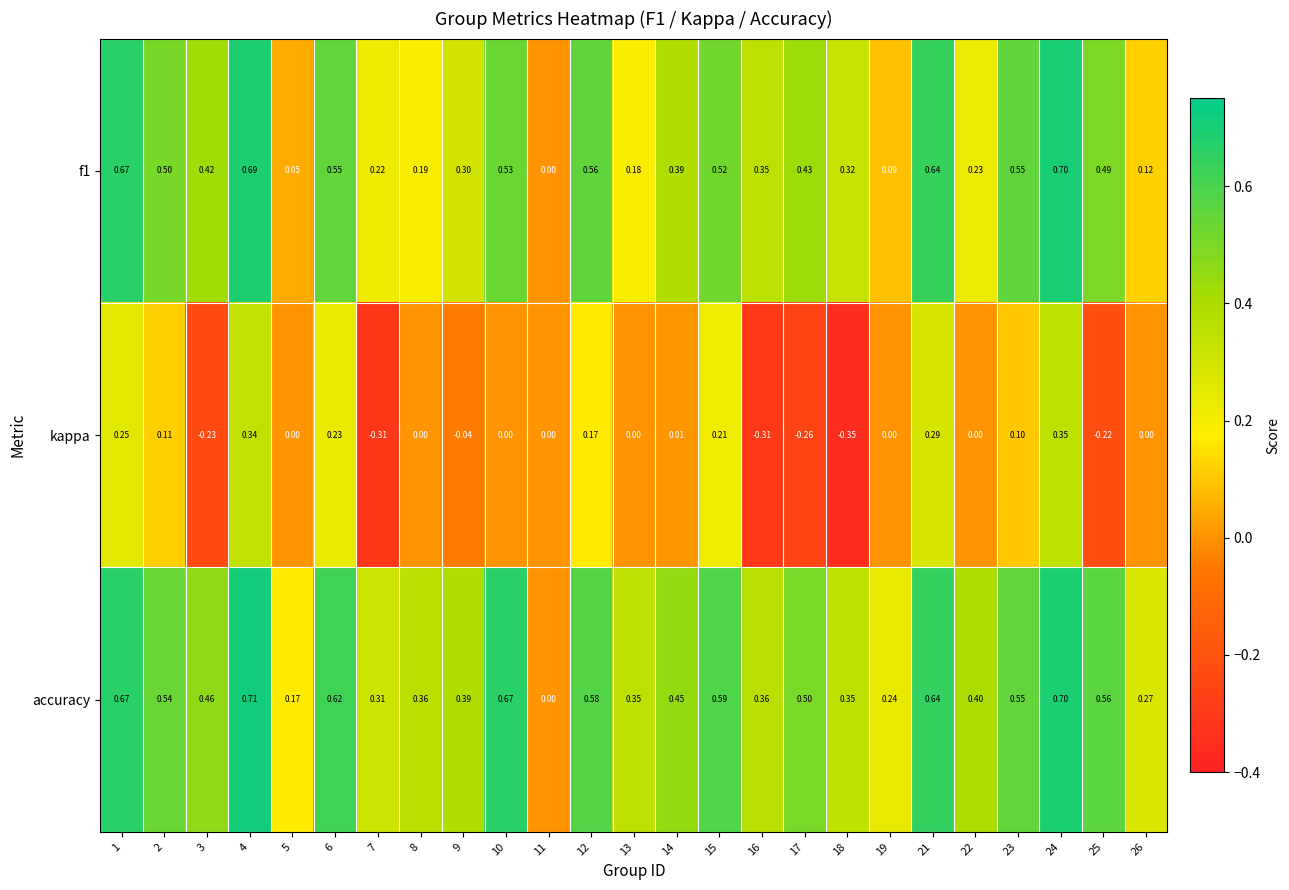

Which series has the largest range (max minus min)?

accuracy